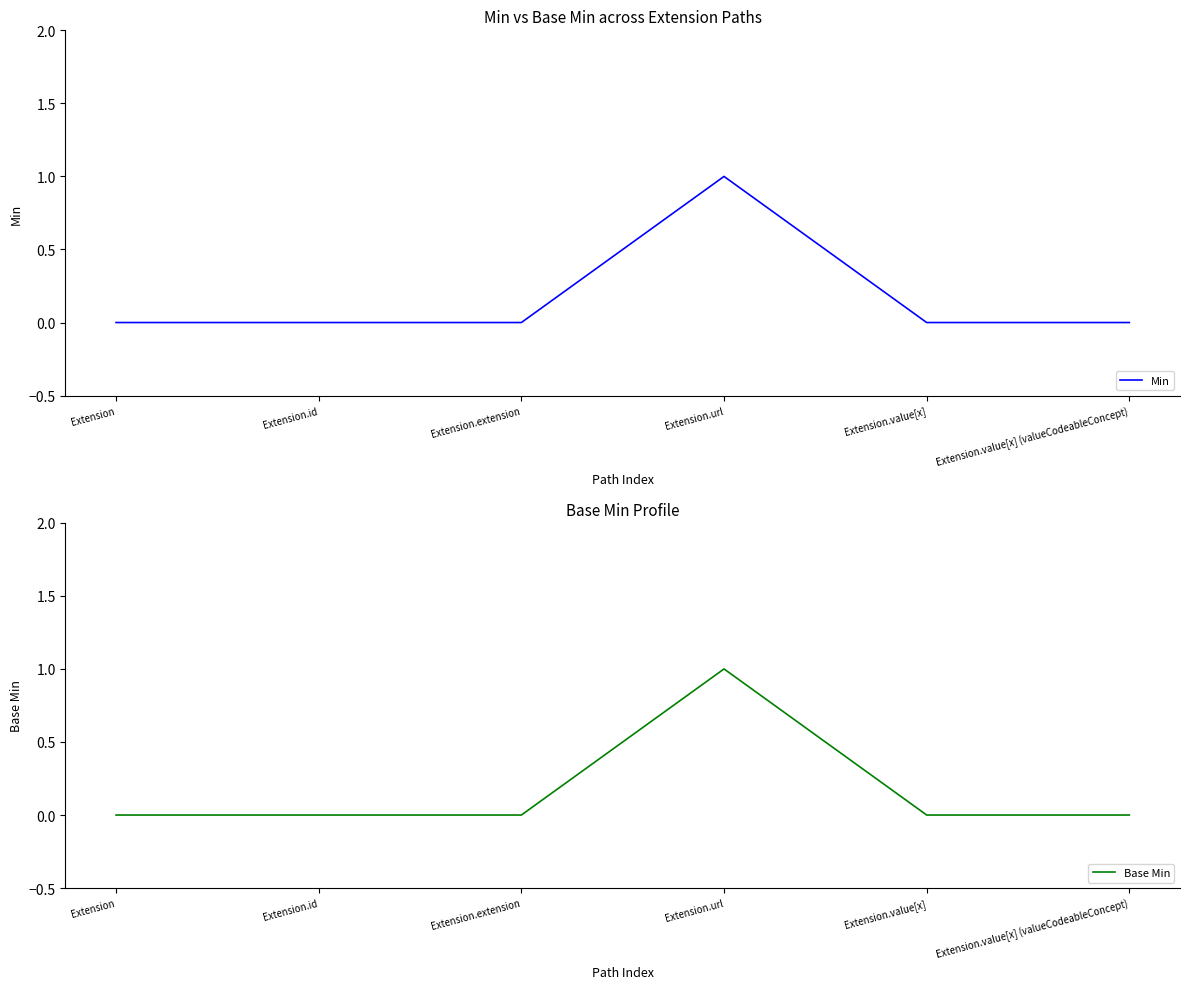

Between Extension.url and Extension.id, which is larger?

Extension.url